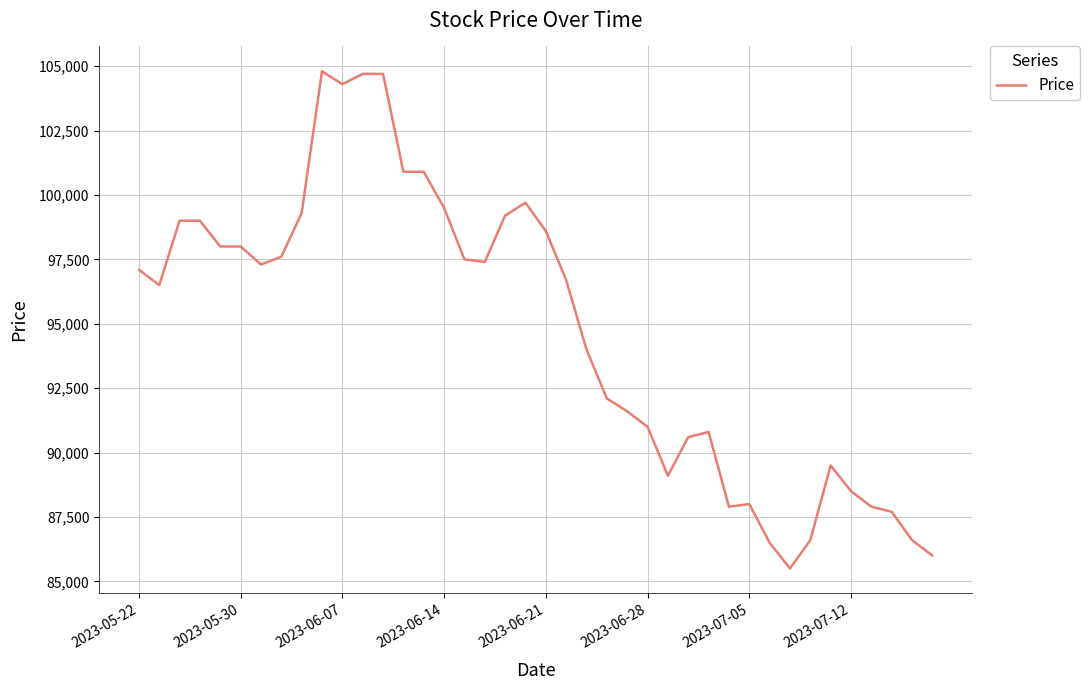

What is the smallest value displayed?

85500